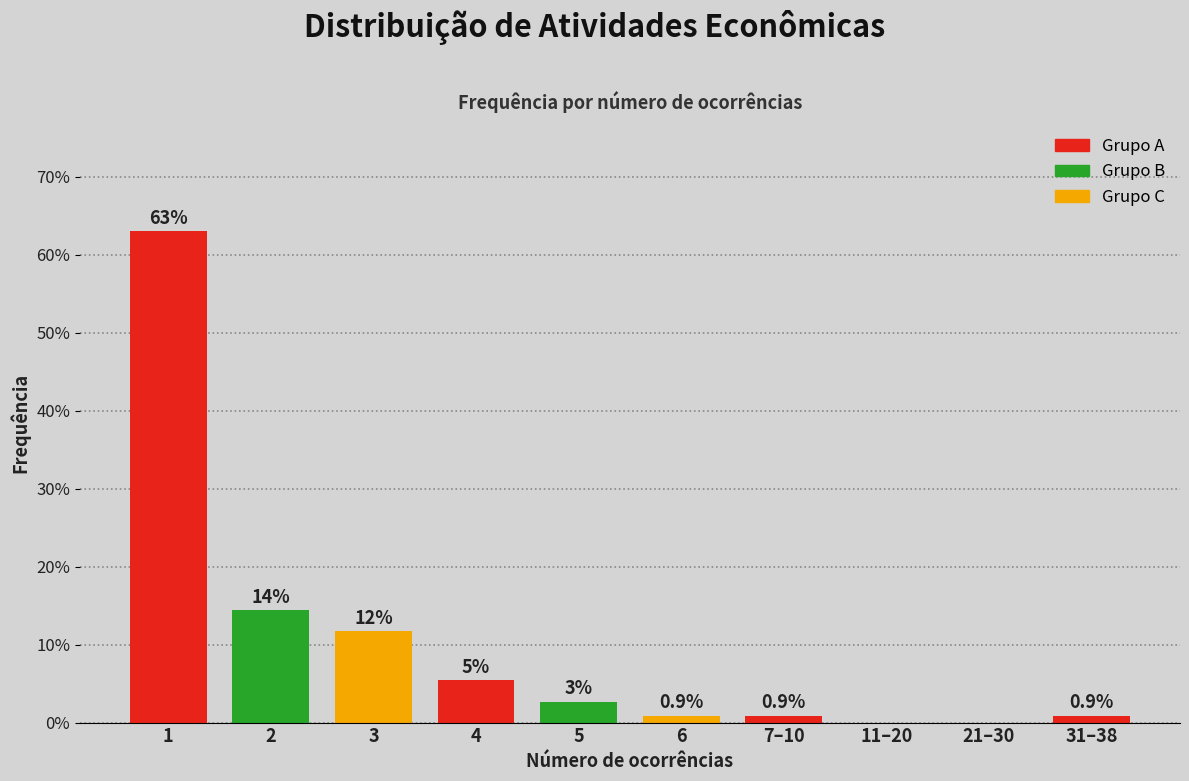

Reading left to right, list all the values displayed in this chart.

1=63.1	2=14.4	3=11.7	4=5.4	5=2.7	6=0.9	7–10=0.9	11–20=0.0	21–30=0.0	31–38=0.9